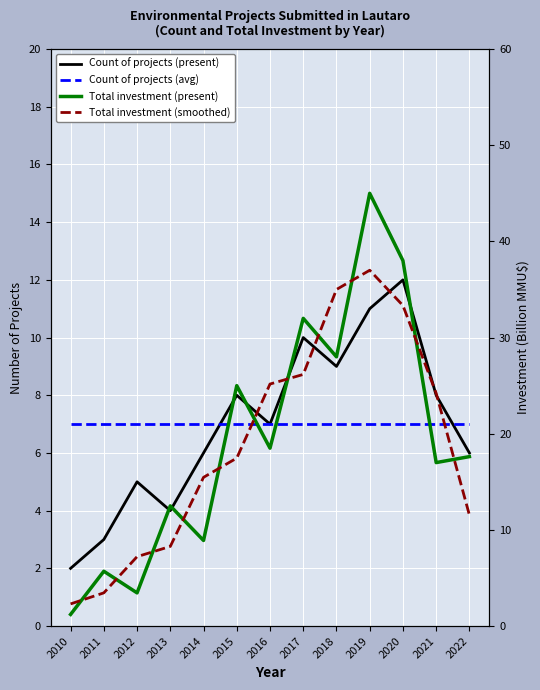

How many data points in Total investment (present) are less than 17?

5